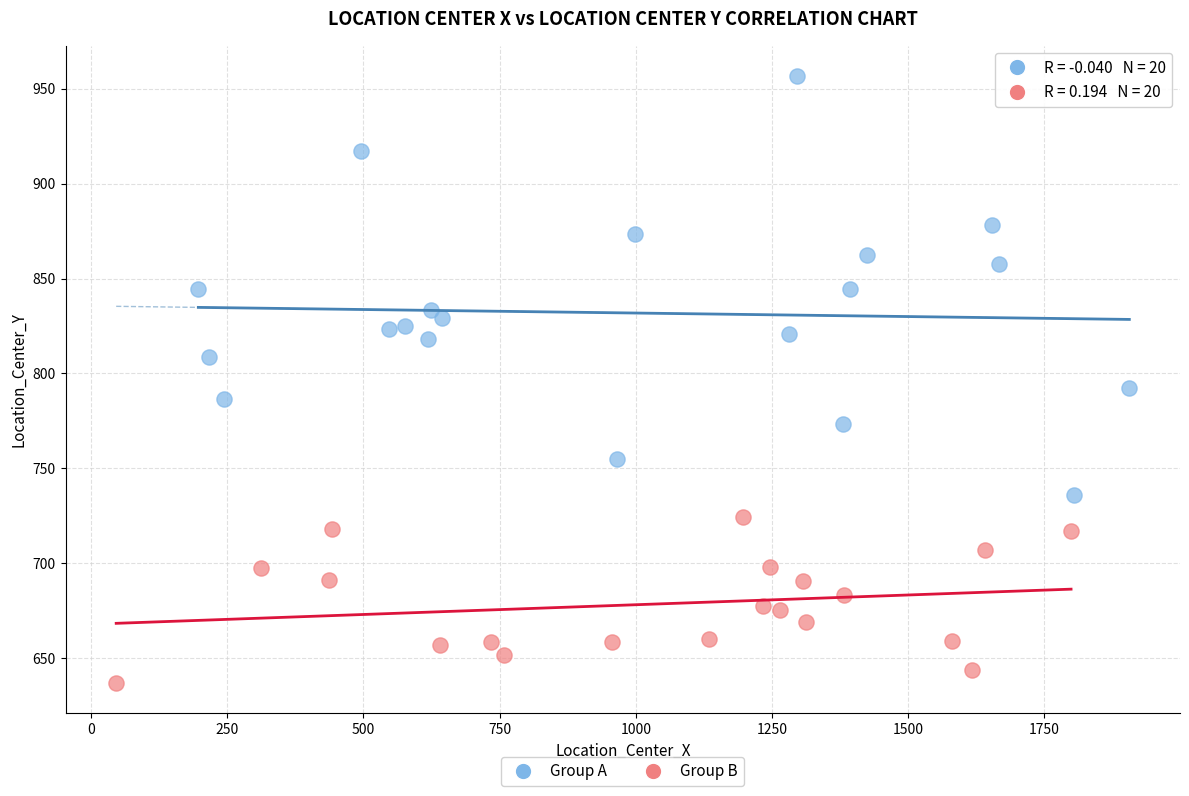

Which series contains the highest Y value?

Group A